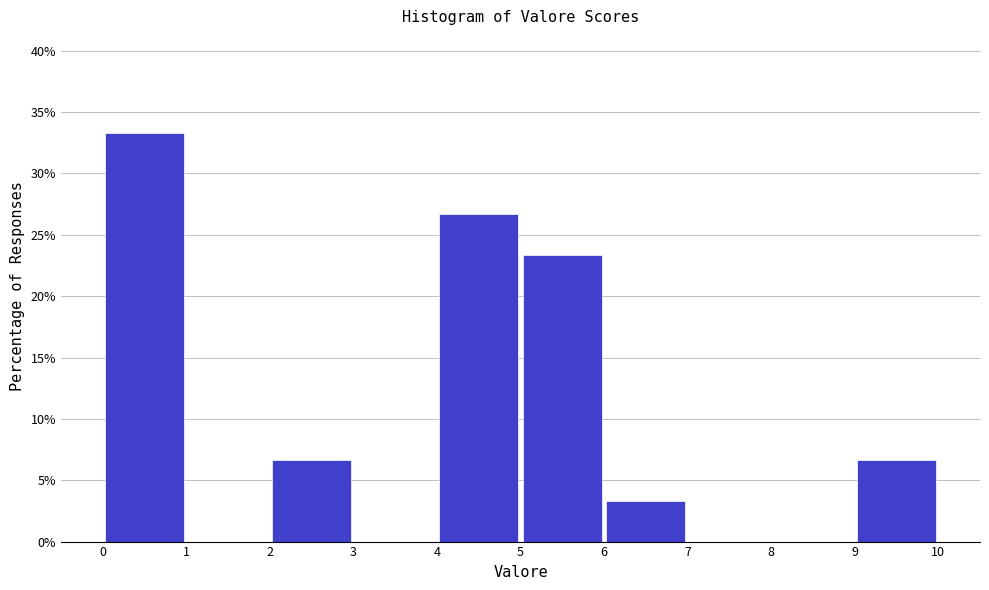

Reading left to right, transcribe this chart: for each bar, give the range it covers on the x-axis and its height. The values are not printed on the chart, so give them approximately, as read against the axis.

0 to 1: 33.5
1 to 2: 0
2 to 3: 6.5
3 to 4: 0
4 to 5: 26.5
5 to 6: 23.5
6 to 7: 3.5
7 to 8: 0
8 to 9: 0
9 to 10: 6.5